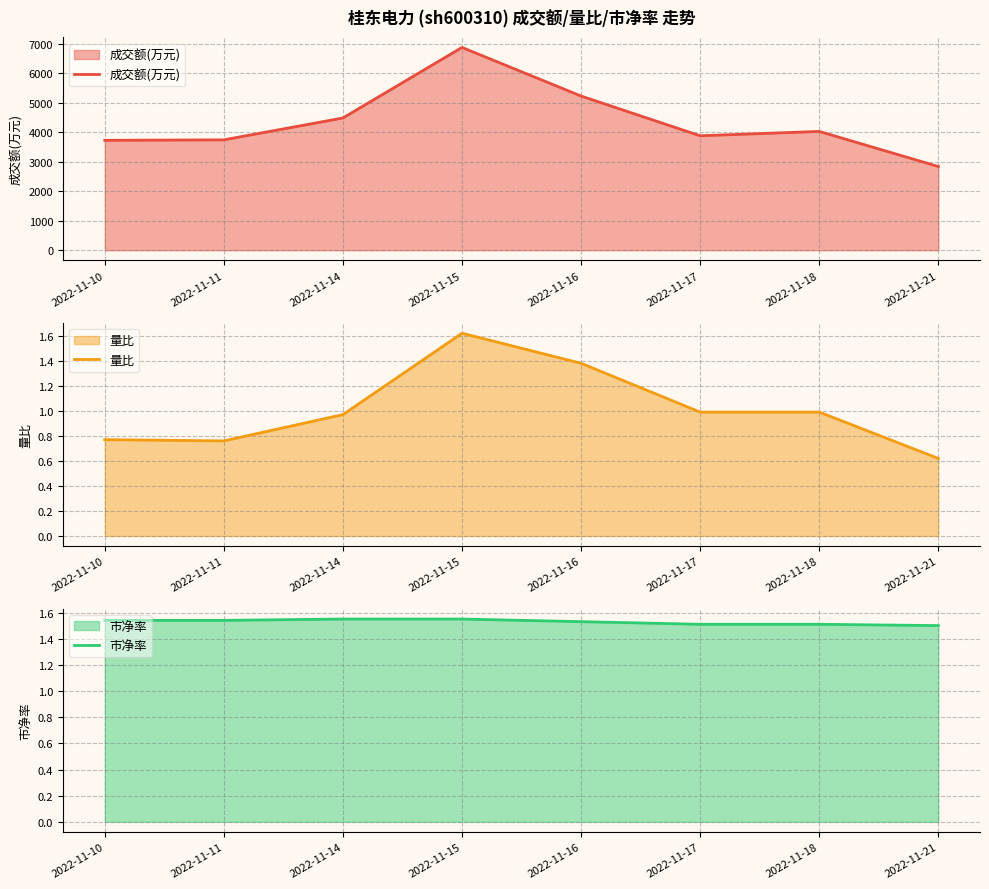

The 成交额(万元) series shows 2228.9 at 2022-11-11. True or false?

False